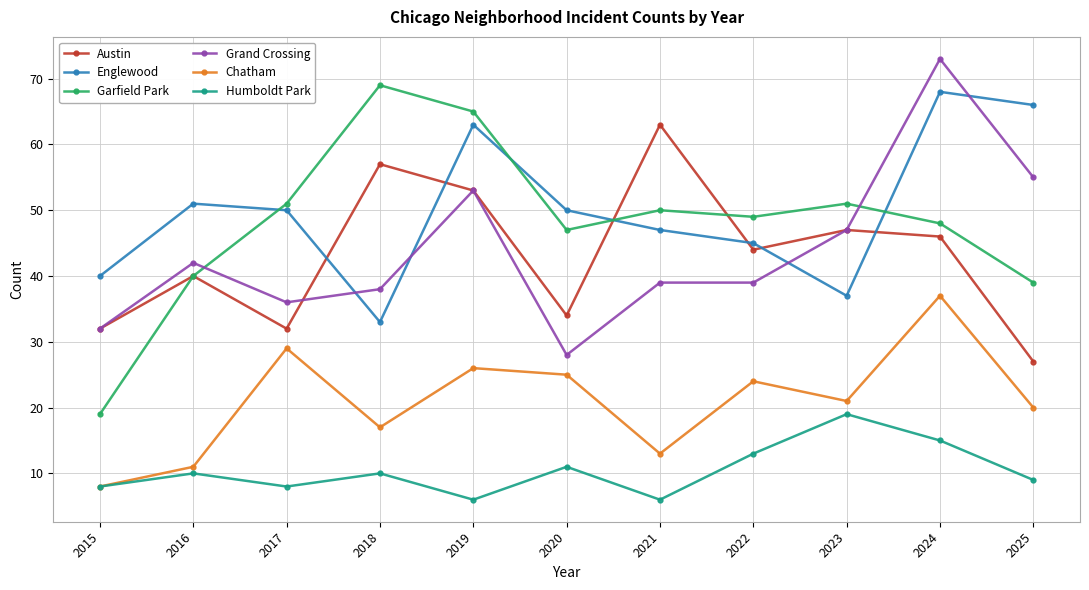

Count the number of categories in the chart.

11